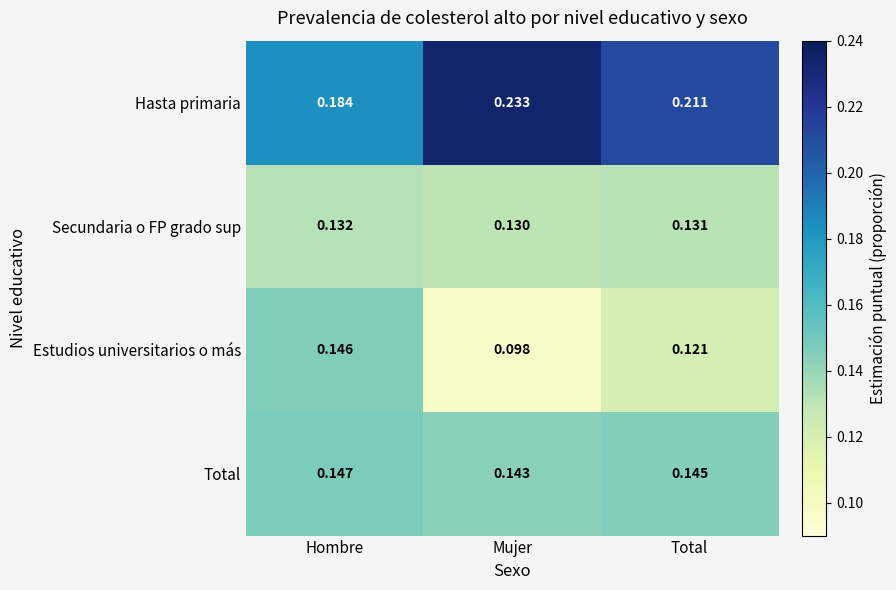

At which category does the chart reach its minimum across all series?

Mujer